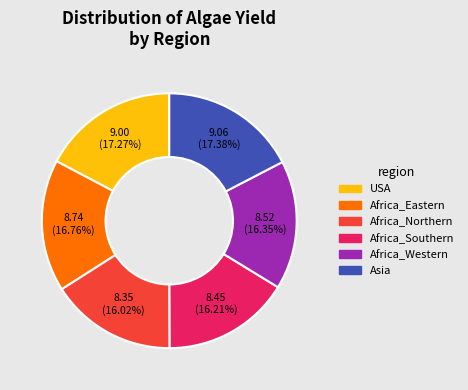

Do Africa_Northern and Africa_Western together represent more than half of the pie?

No